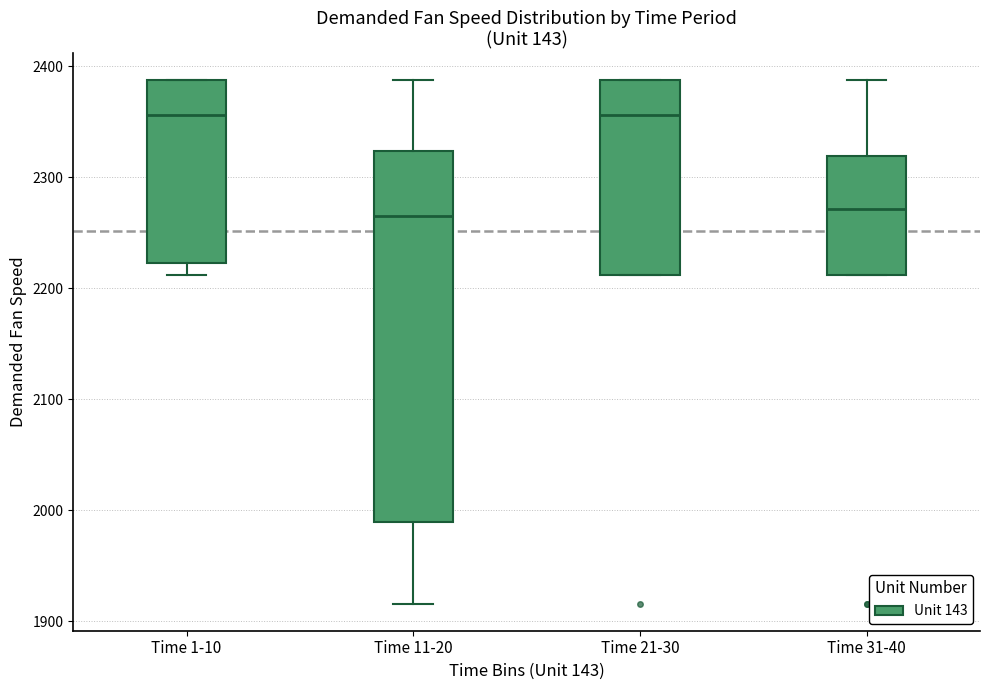

Which box is the tallest, from its lower edge to its upper edge?

Time 11-20